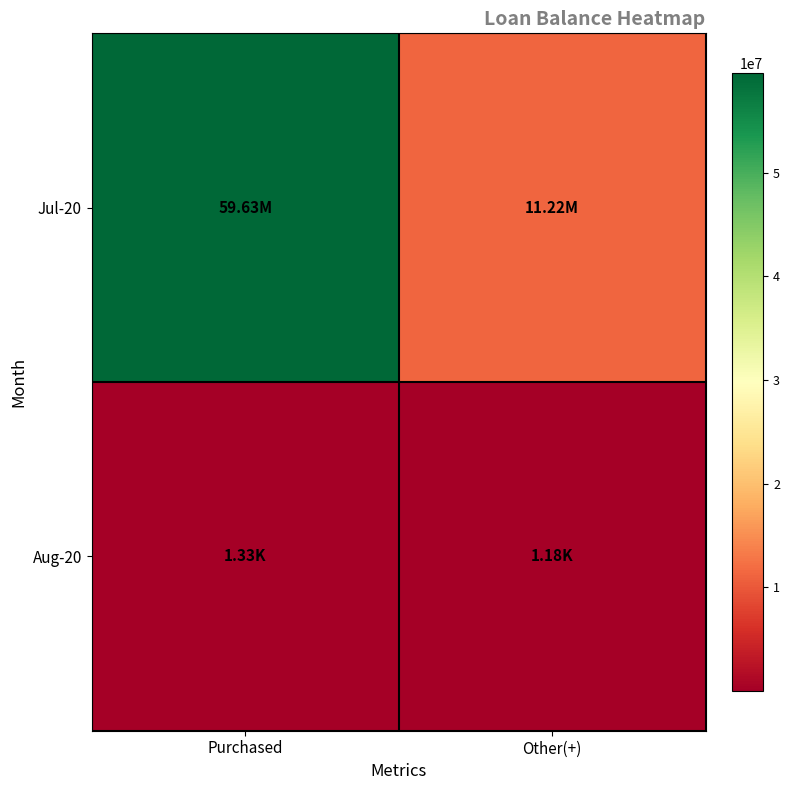

What is the maximum value shown in the chart?

59625647.5